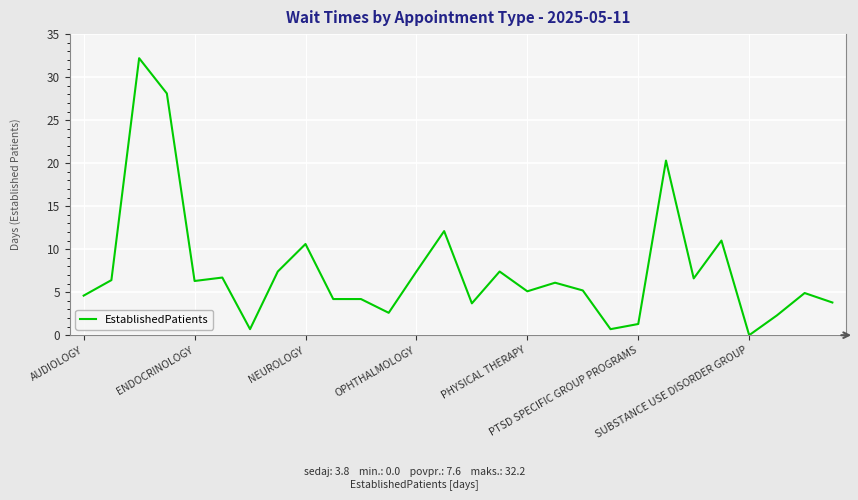

What is the greatest value displayed?

32.2